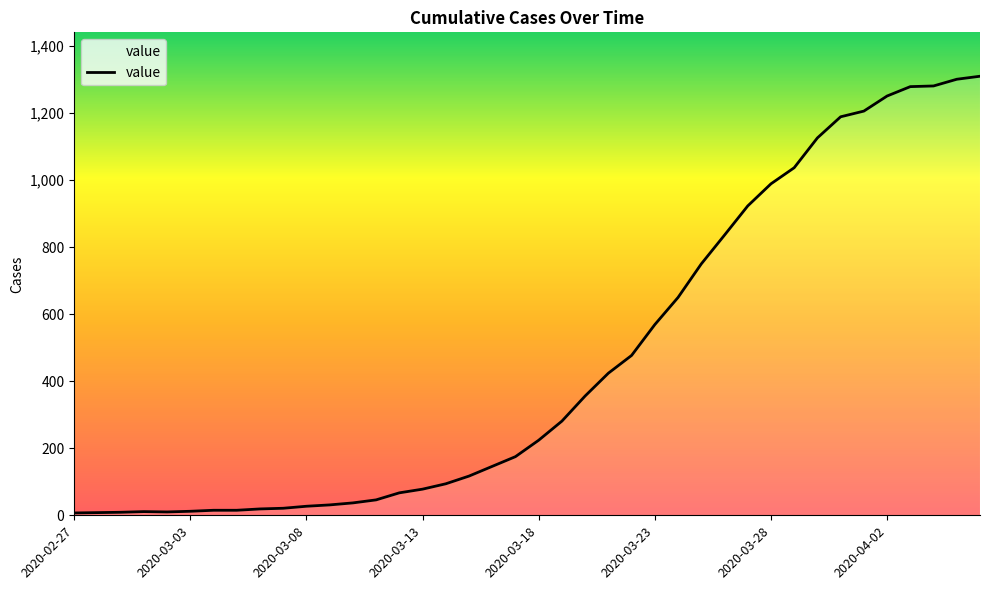

What is the maximum value shown in the chart?

1310